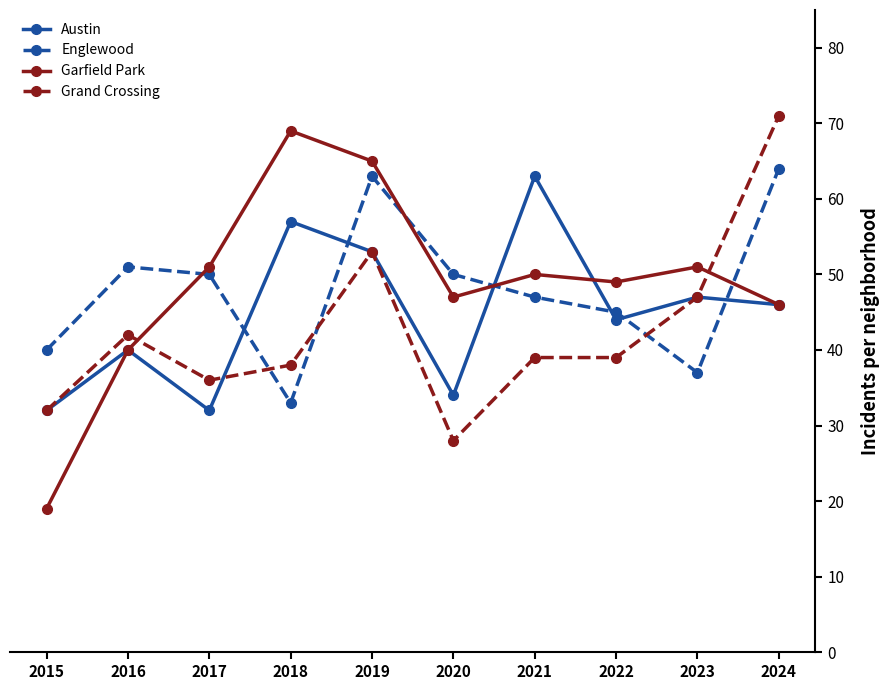

Which series ends up on top after the final intersection of Austin and Englewood?

Englewood